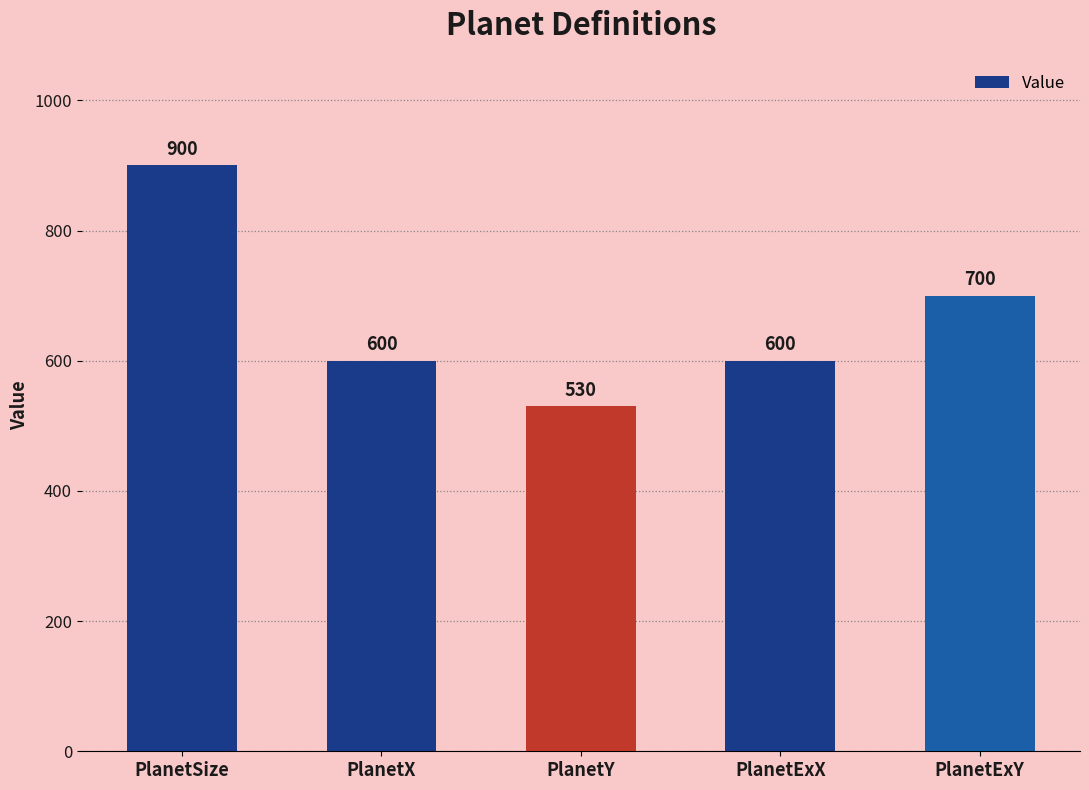

At which label is the value closest to 715?

PlanetExY